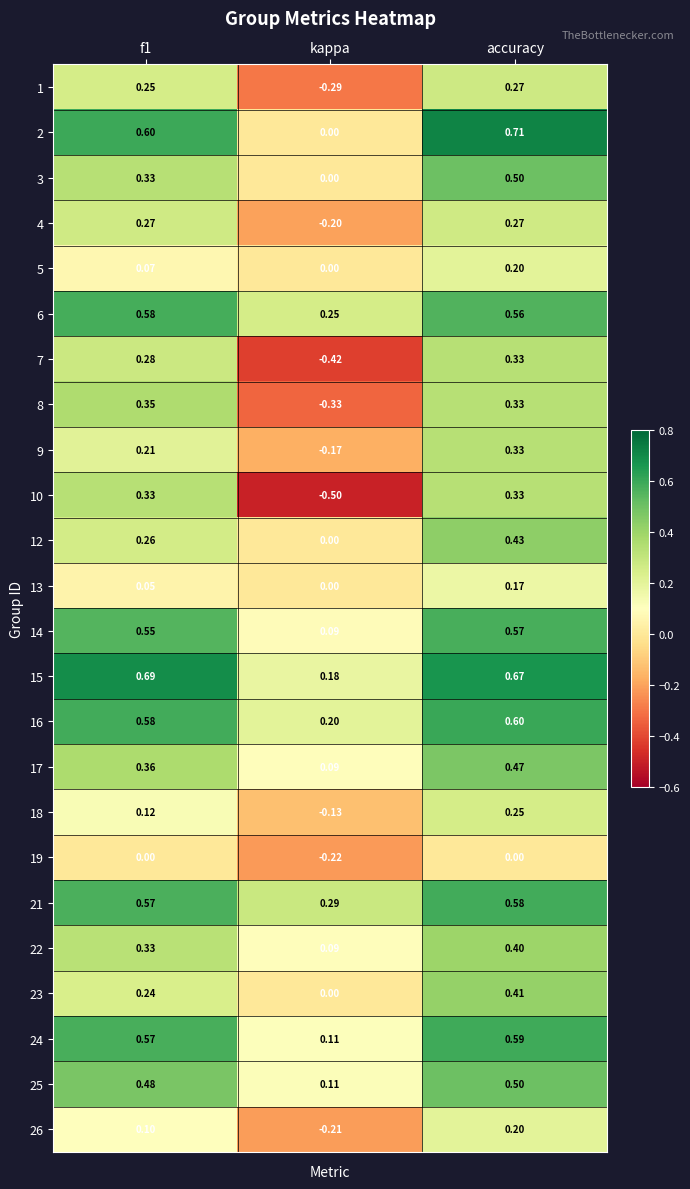

Where is 6 nearest to the value 0?

kappa